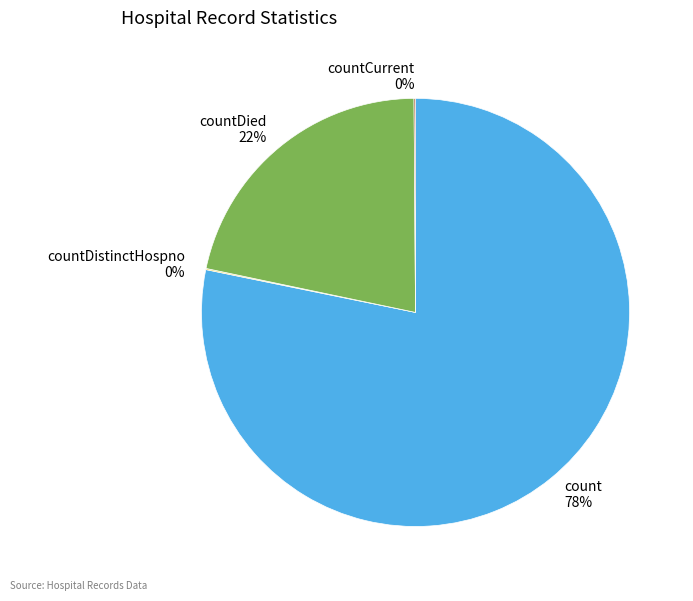

To the nearest percent, what is the average slice percentage?

25%